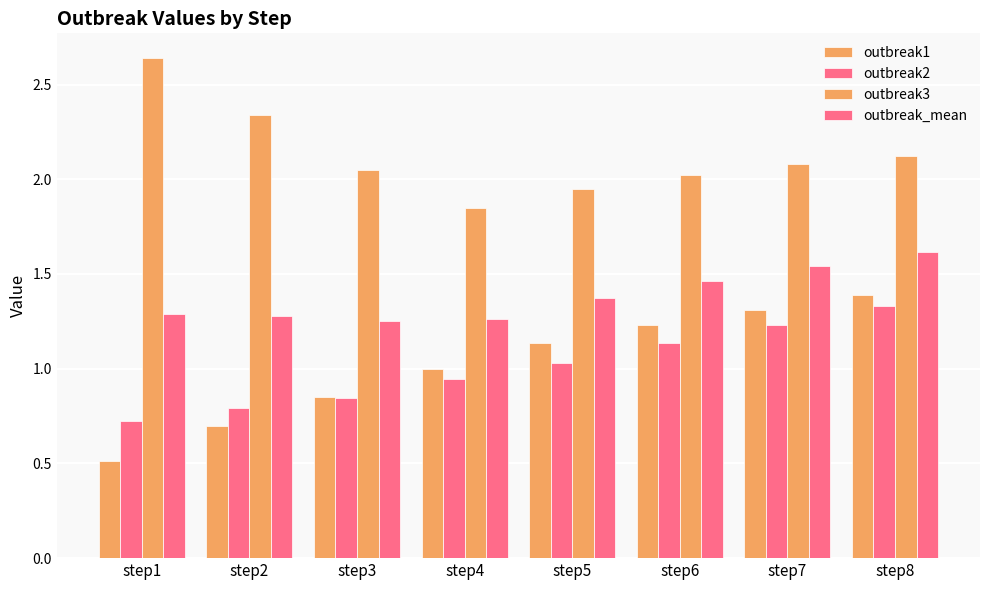

How many categories are shown in the chart?

8